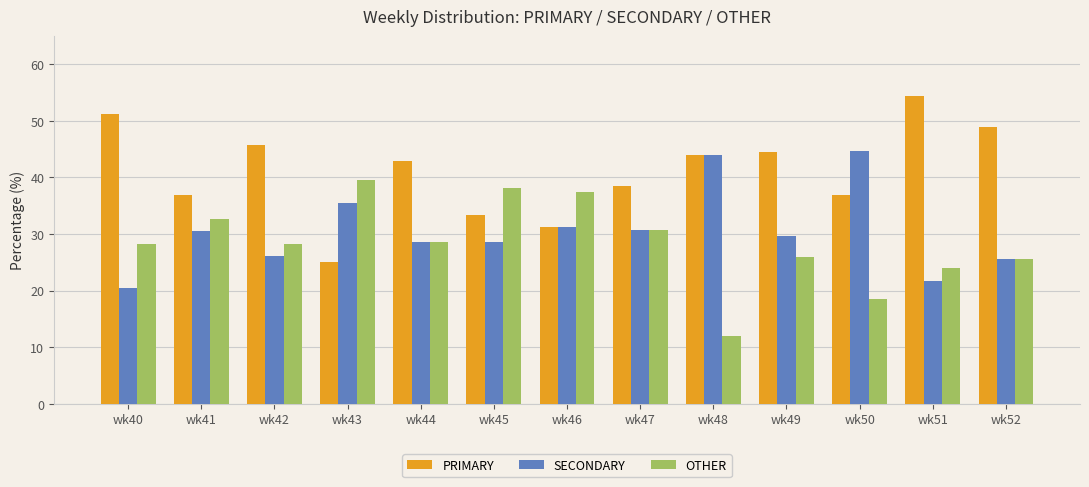

How many data points in SECONDARY are above 29?

7